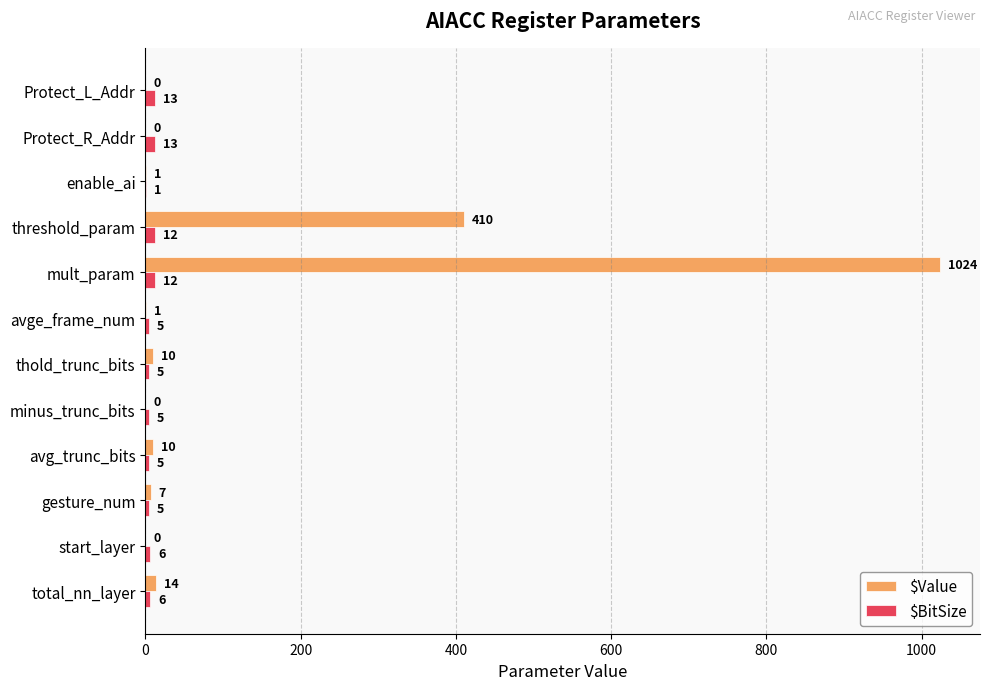

What are all the series names shown in the legend?

$Value, $BitSize